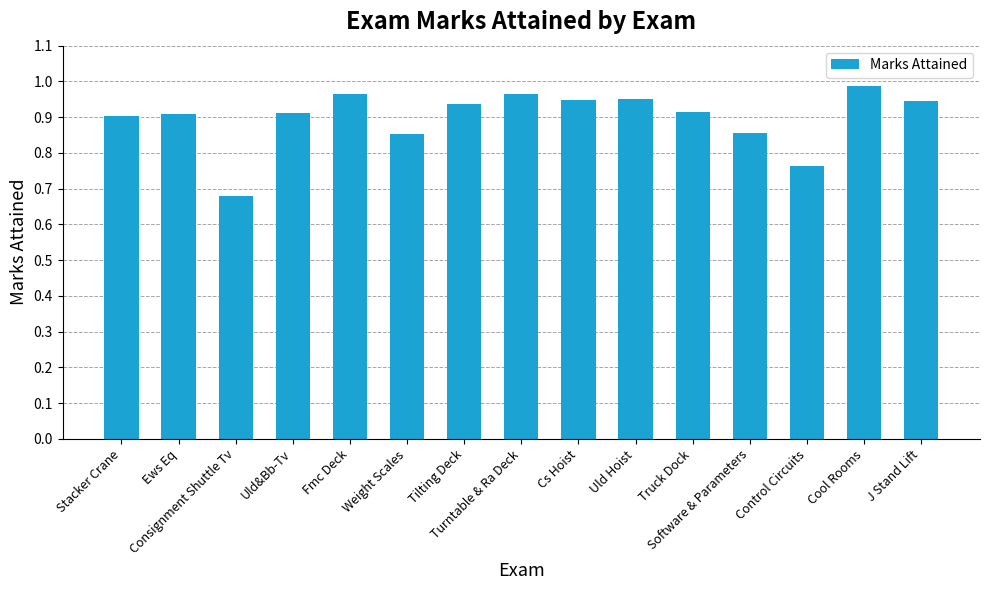

What is the sum of all values?

13.5